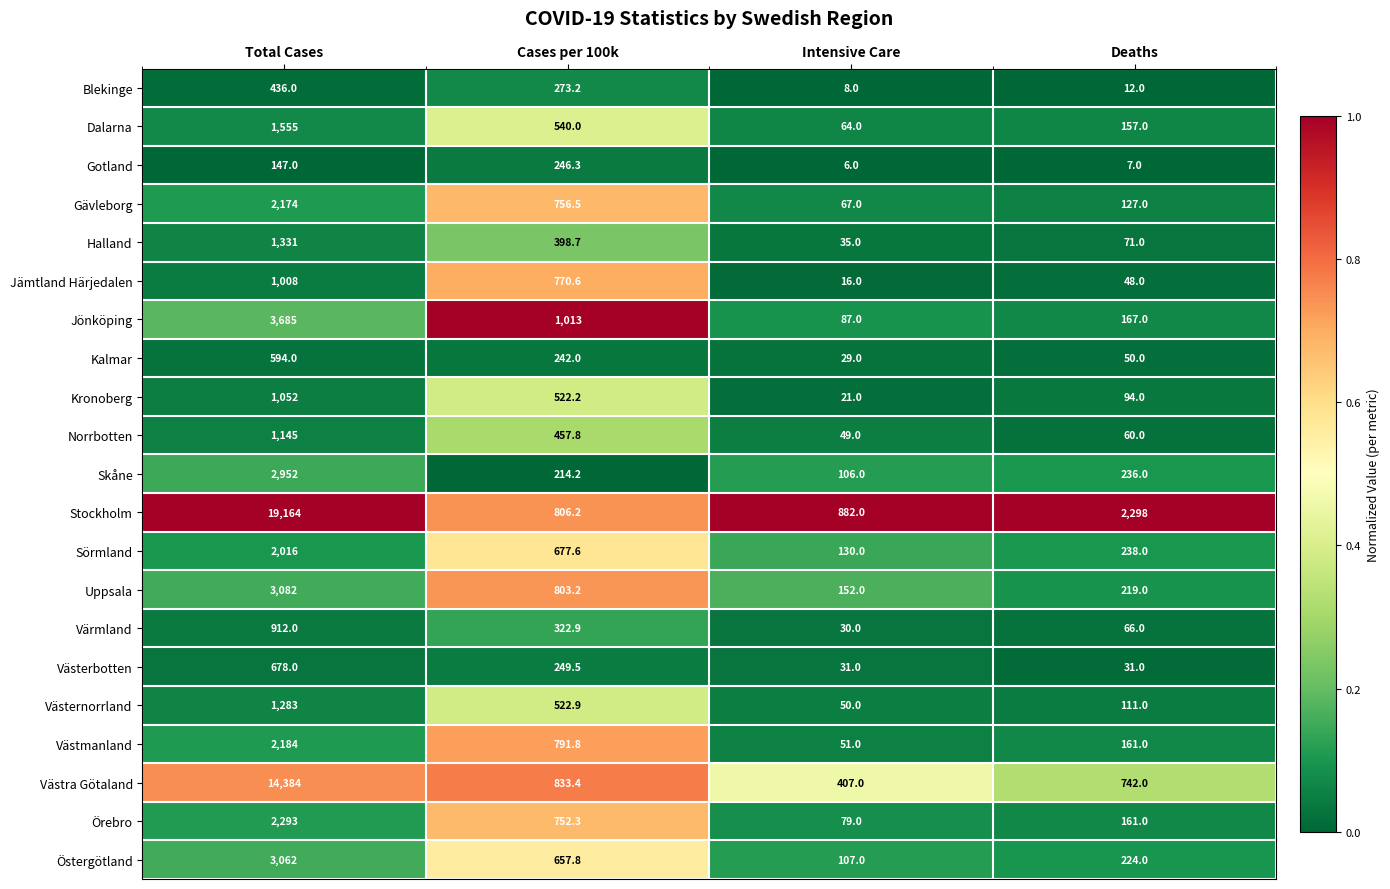

What is the difference between the second highest and second lowest values in the Gotland series?

140.0